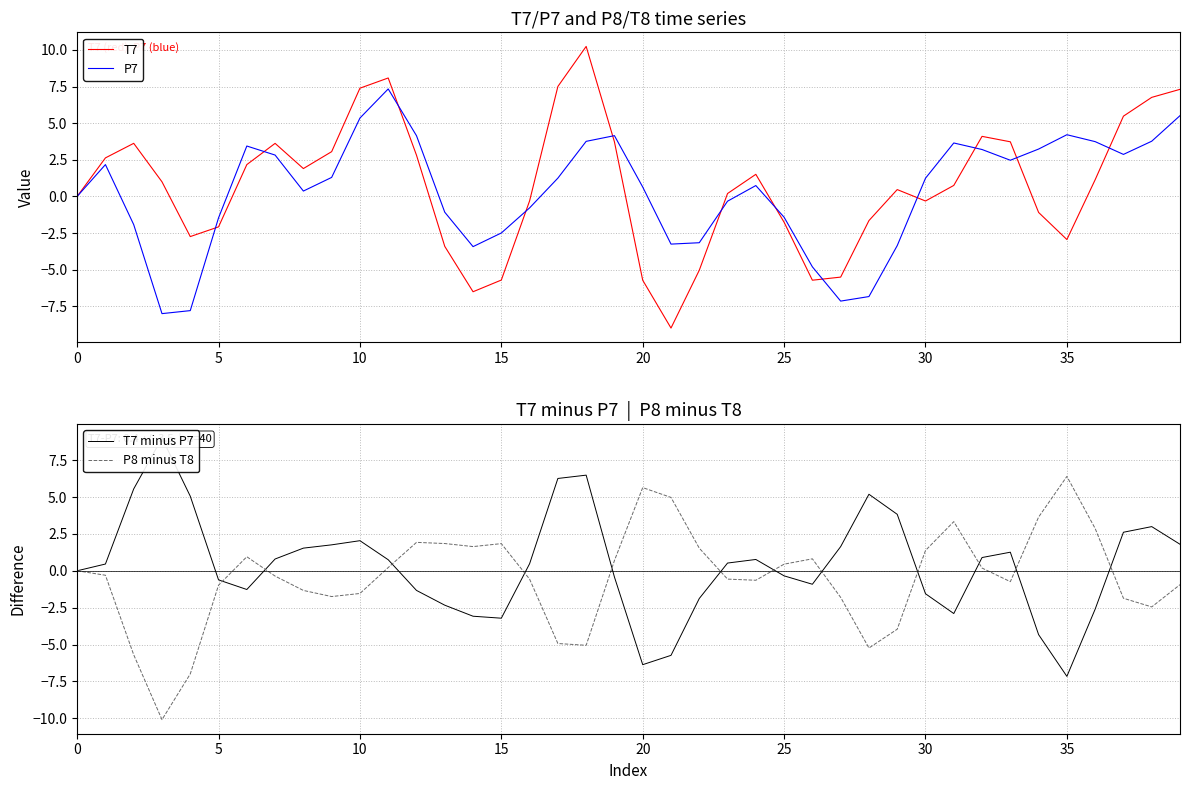

What is the approximate value of T7 minus P7 at 29?

3.8